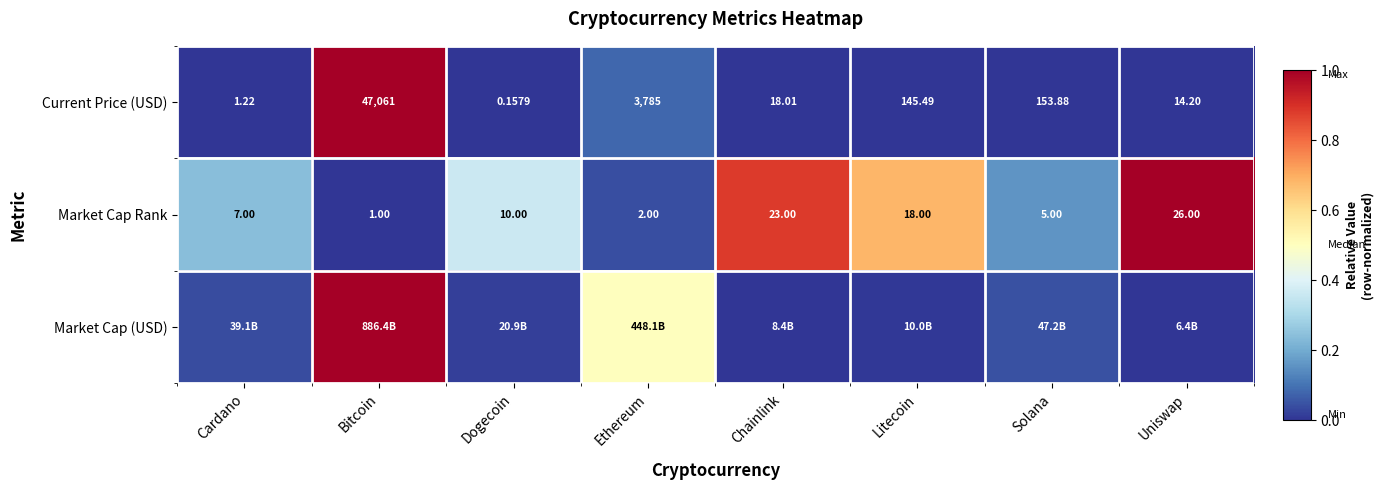

Which category has the highest value in the Current Price (USD) series?

Bitcoin